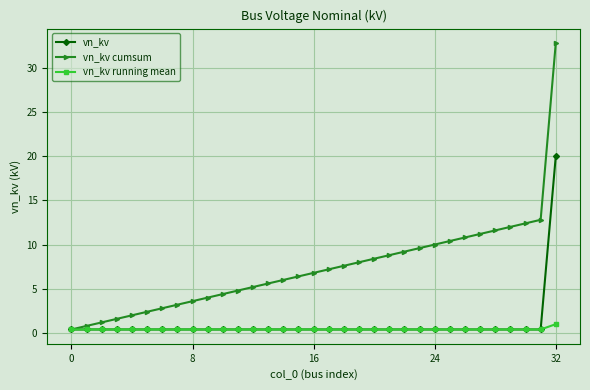

What are all the series names shown in the legend?

vn_kv, vn_kv cumsum, vn_kv running mean